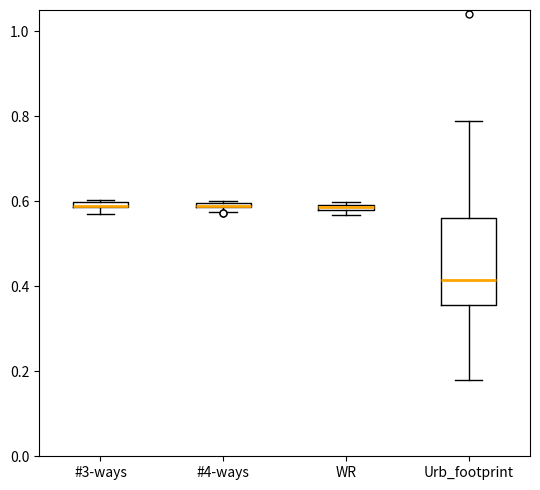

Comparing the boxes themselves (not the whiskers), which one is the tallest?

Urb_footprint